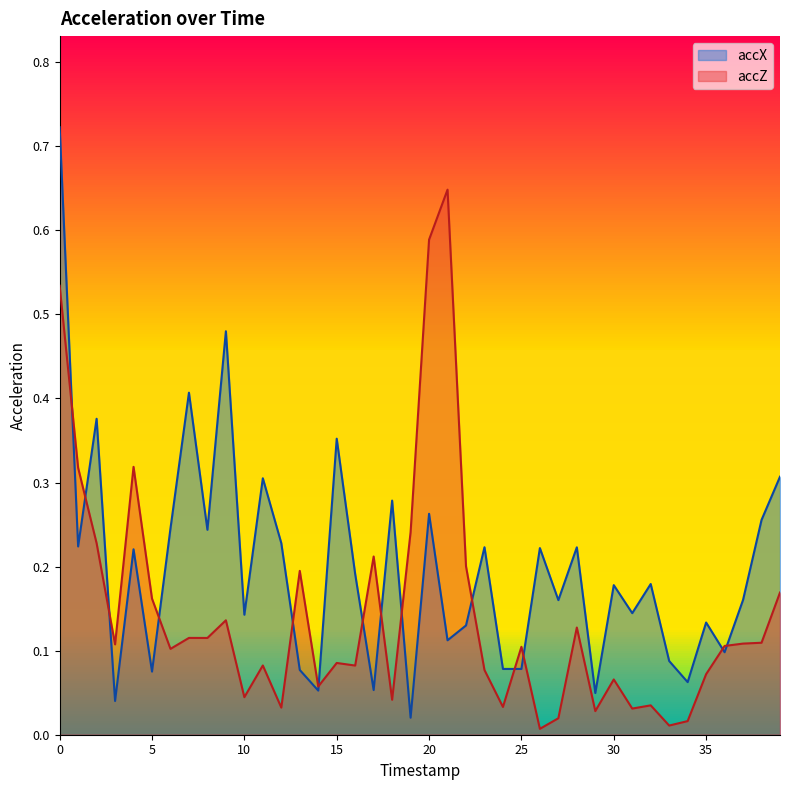

How many distinct data groups are displayed?

2